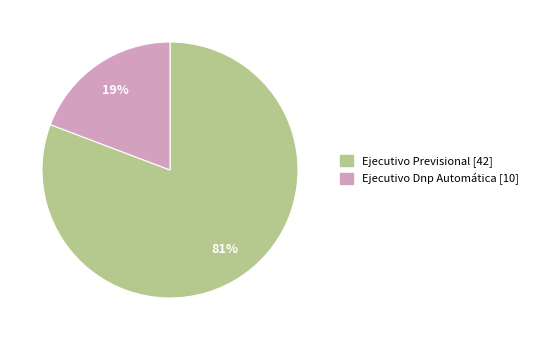

To the nearest percent, what portion does Ejecutivo Dnp Automática represent?

19%